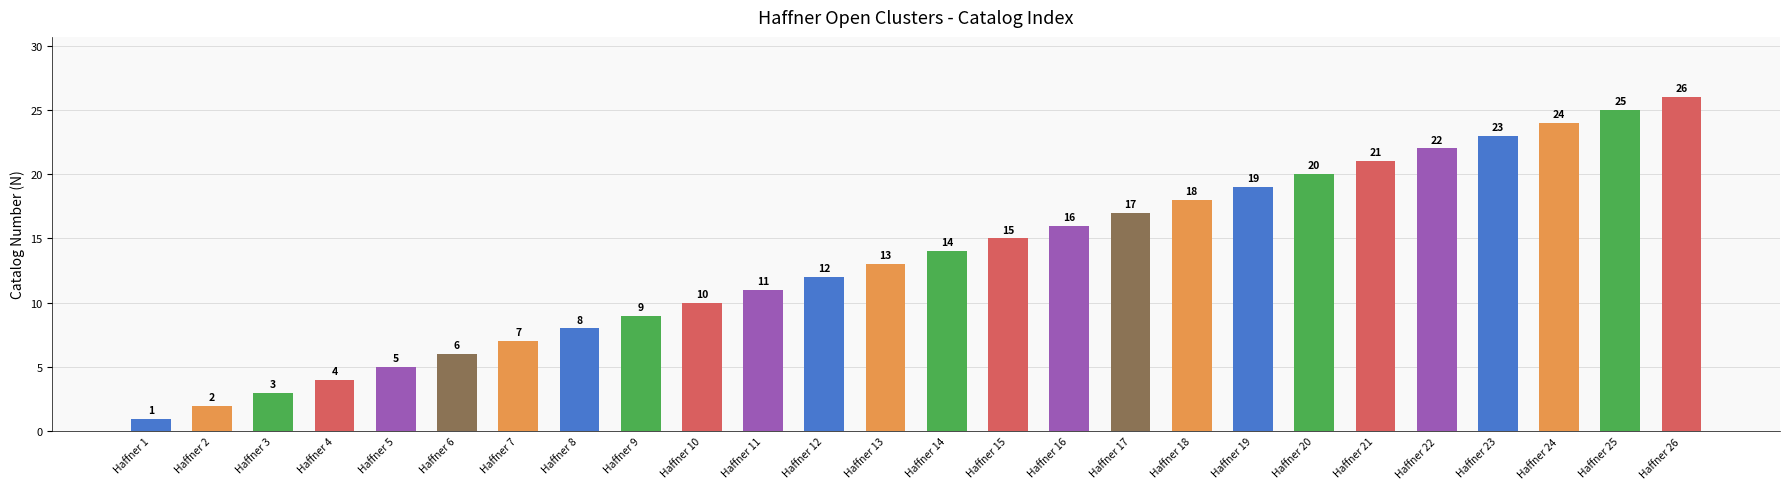

What value does the data have at Haffner 12?

12